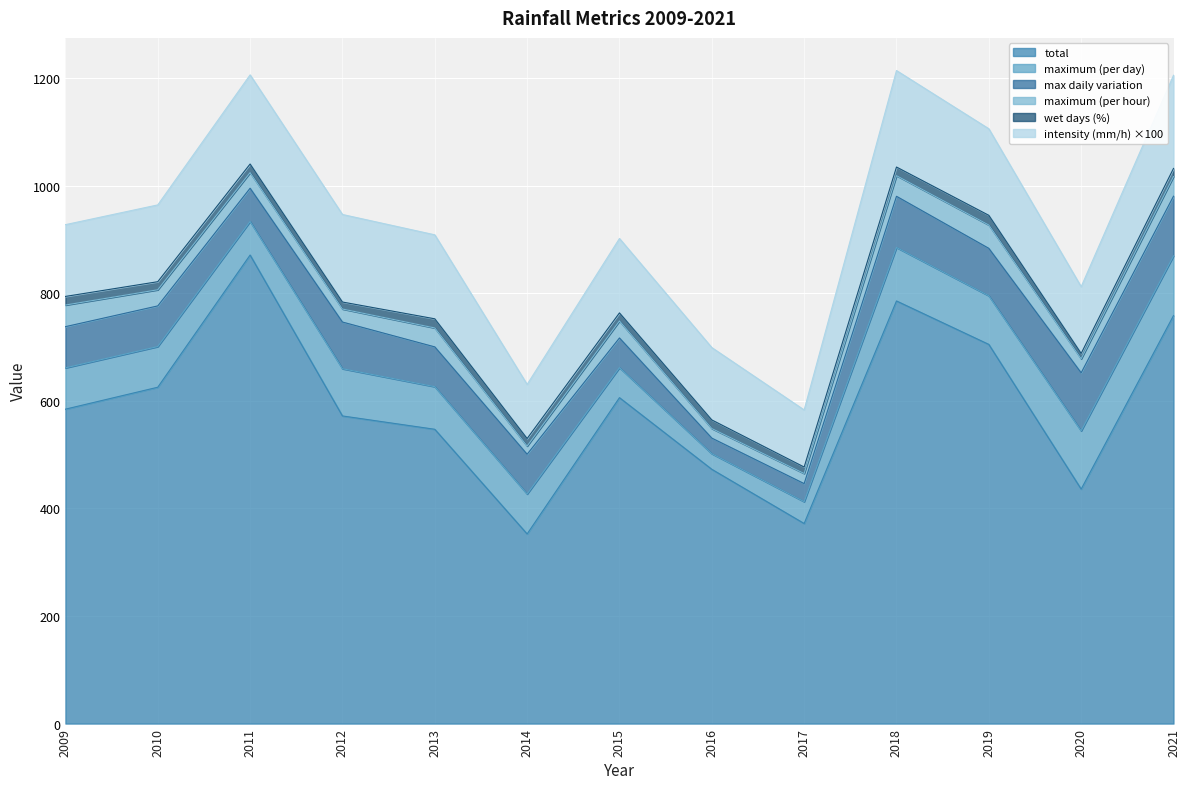

Is it true that intensity (mm/h) equals 1.3 at 2009?

True